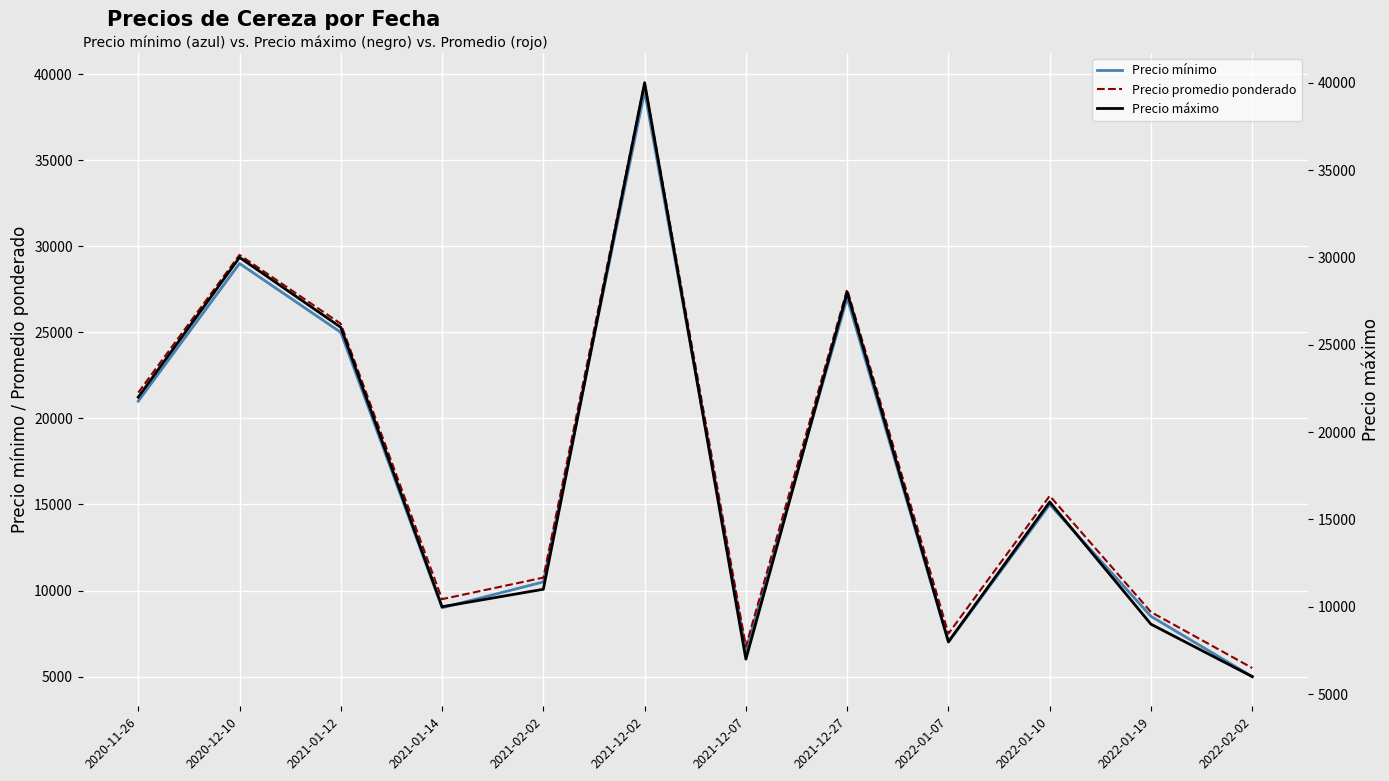

At which label is Precio máximo closest to 23000?

2020-11-26